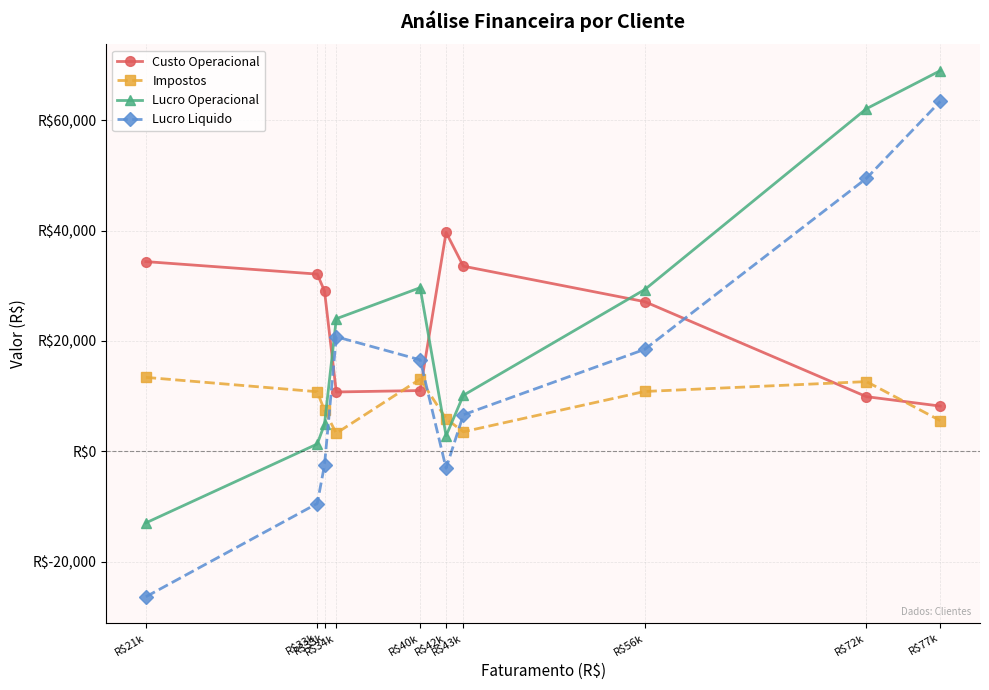

Where do Impostos and Lucro Liquido first cross each other?

R$33k and R$34k